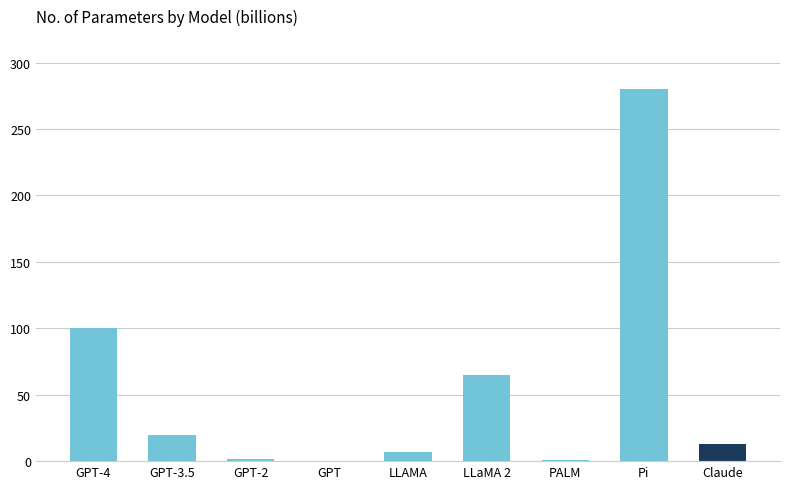

The chart shows a value of 474.0 at Pi. True or false?

False